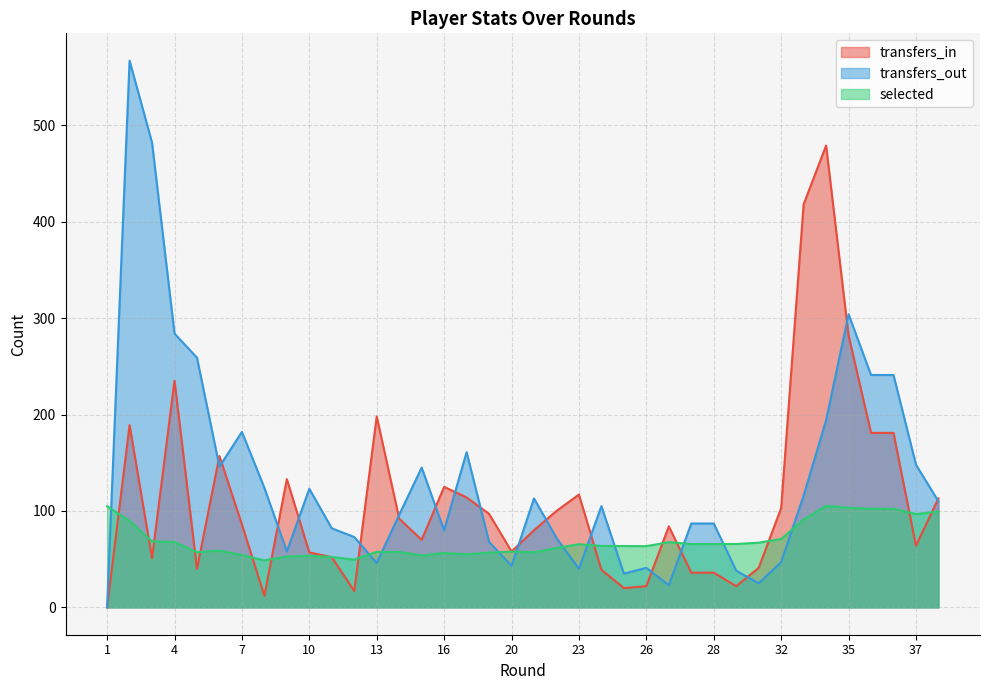

The value of selected at 8 is 10.4. True or false?

False